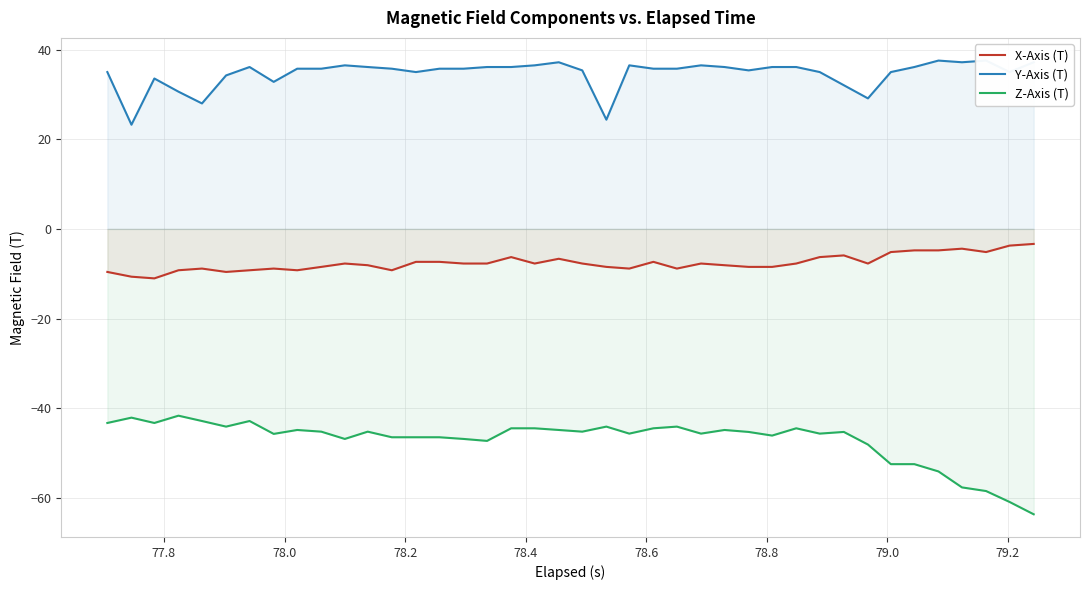

What is the highest value of the Z-Axis (T) series?

-41.7